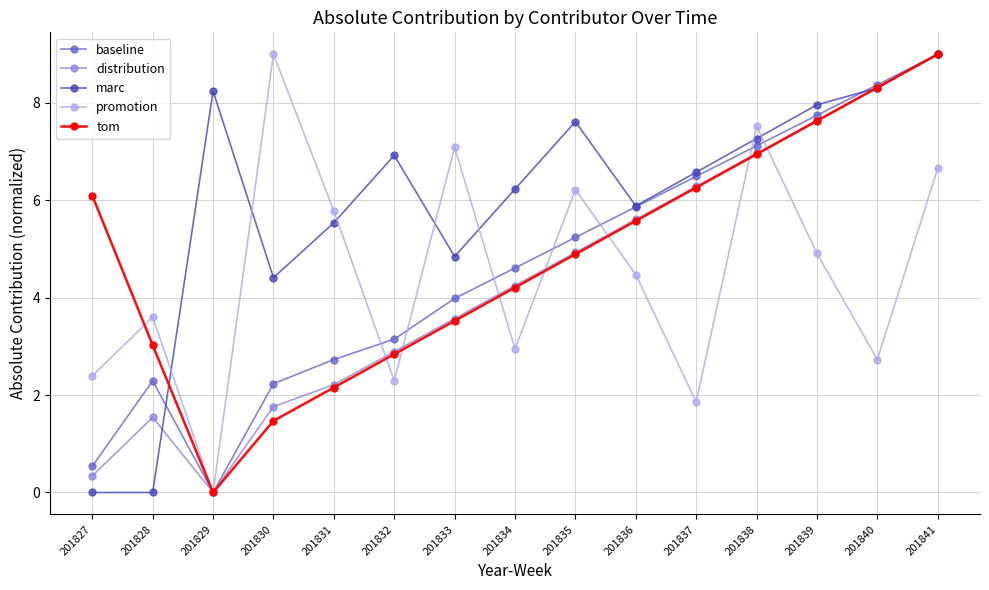

In distribution, how many points are higher than both neighbors (excluding endpoints)?

1